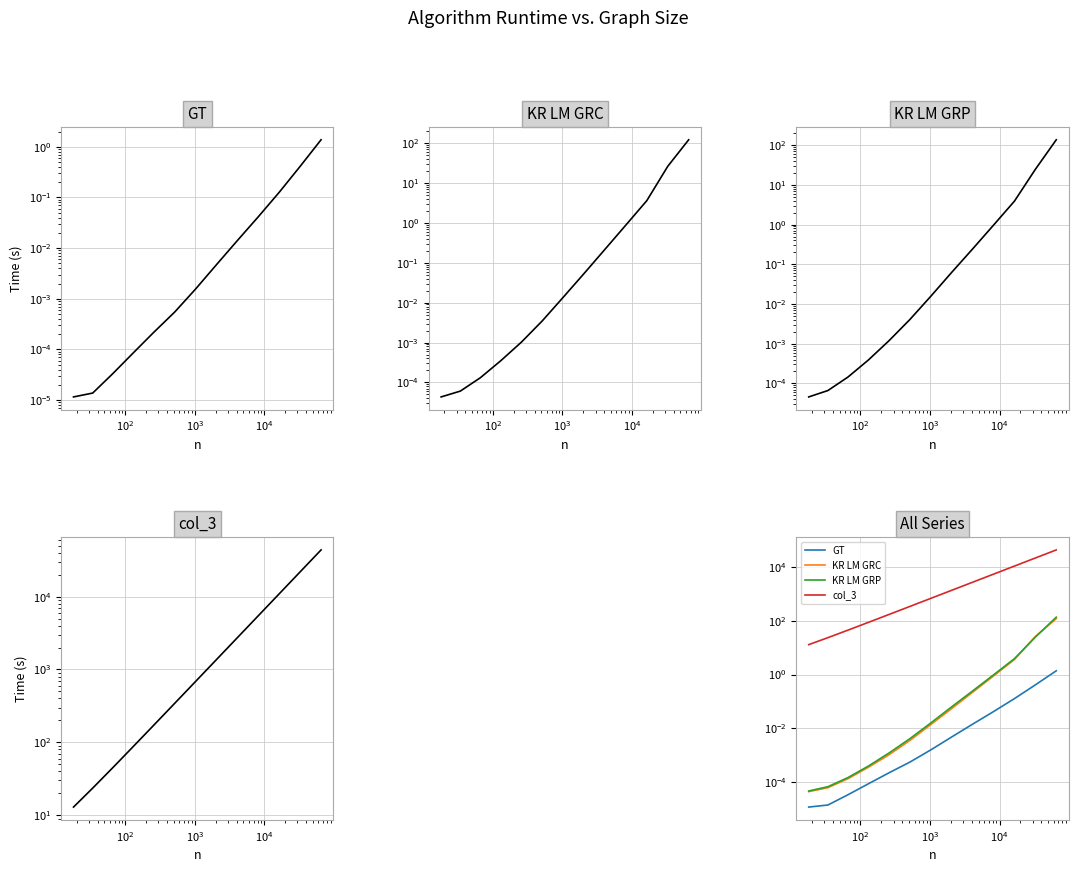

Which series has the largest range (max minus min)?

col_3